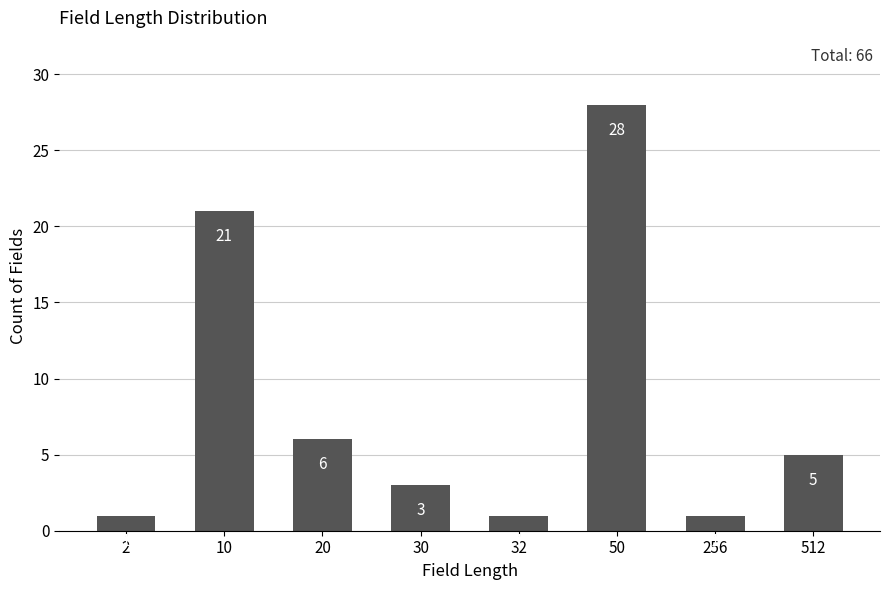

Reading left to right, list all the values displayed in this chart.

1	21	6	3	1	28	1	5